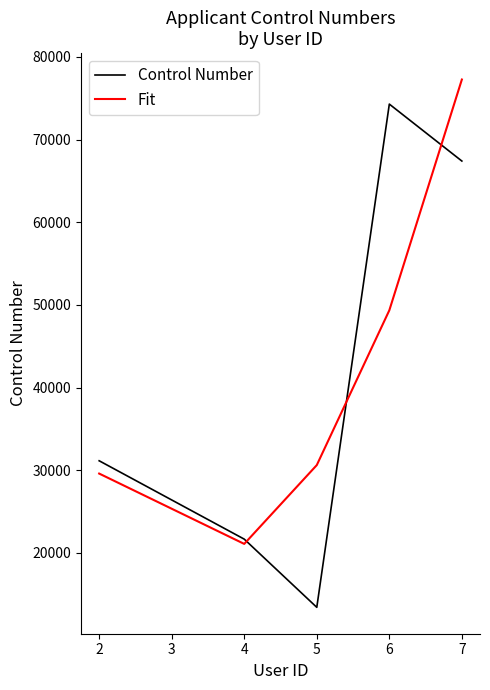

At which category is the sum across all series the highest?

7